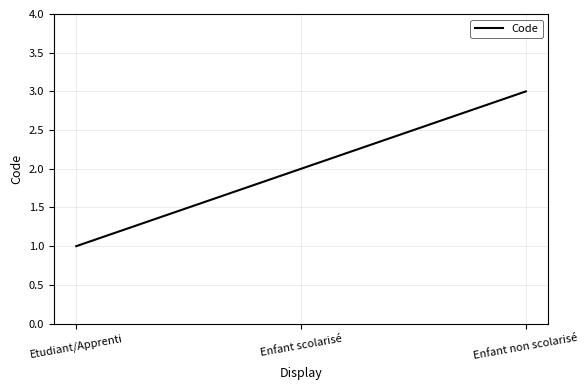

Does the chart display data point markers on the line(s)?

No